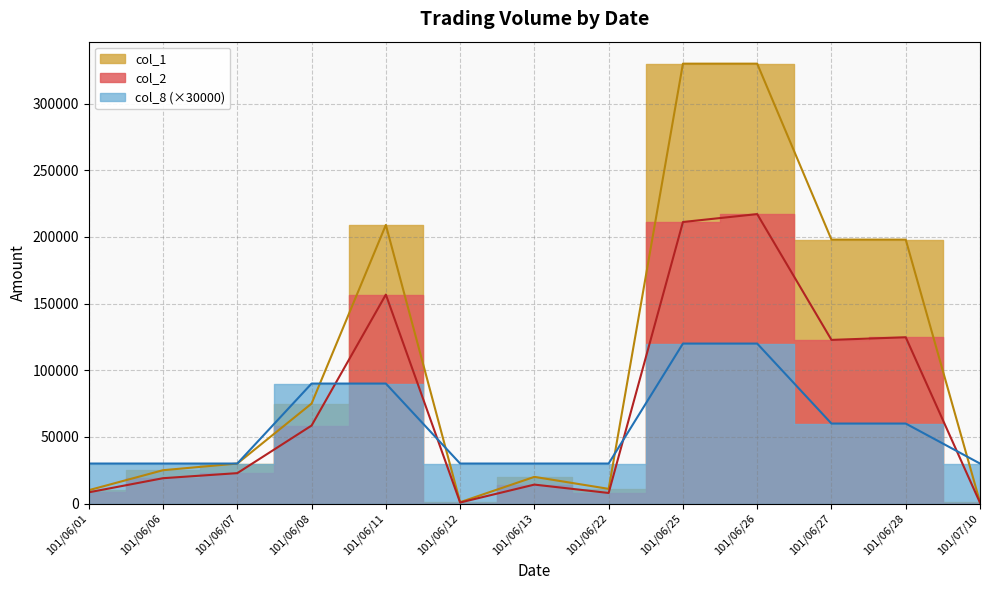

True or false: col_2 has more than 2 interior local peaks.

True